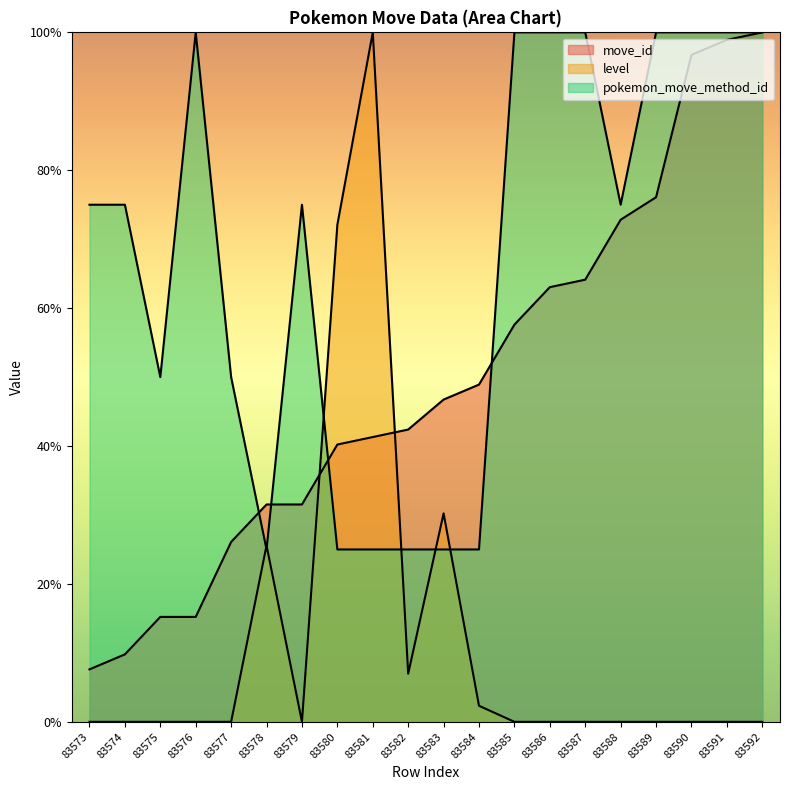

Between which two adjacent categories do level and pokemon_move_method_id first intersect?

83577 and 83578